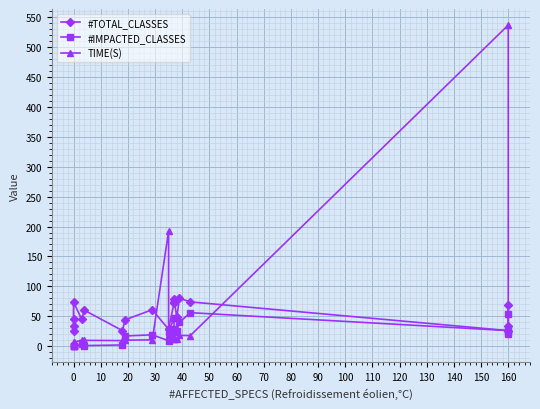

What is the total value across all series at 120?

119.8